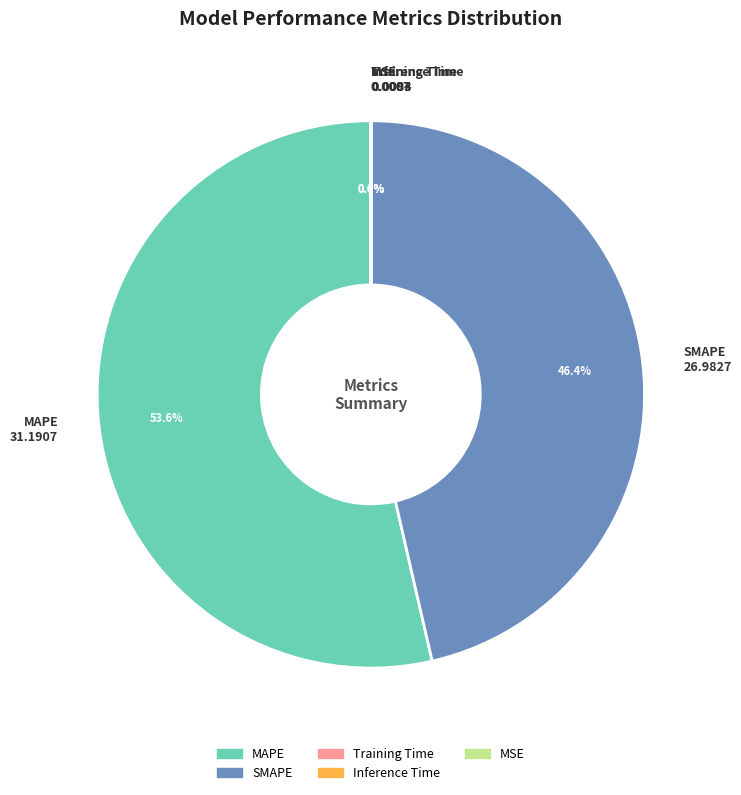

Which slice is the largest?

MAPE